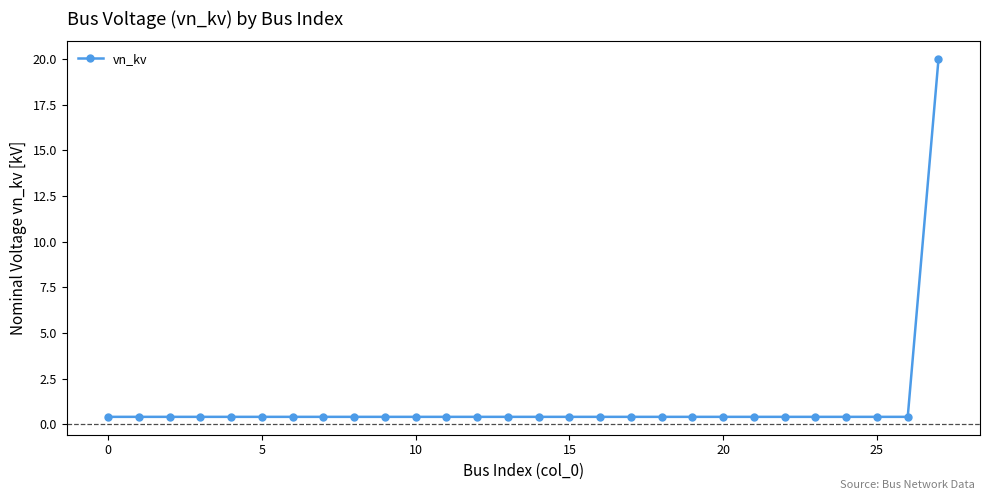

What is the average value?

1.1